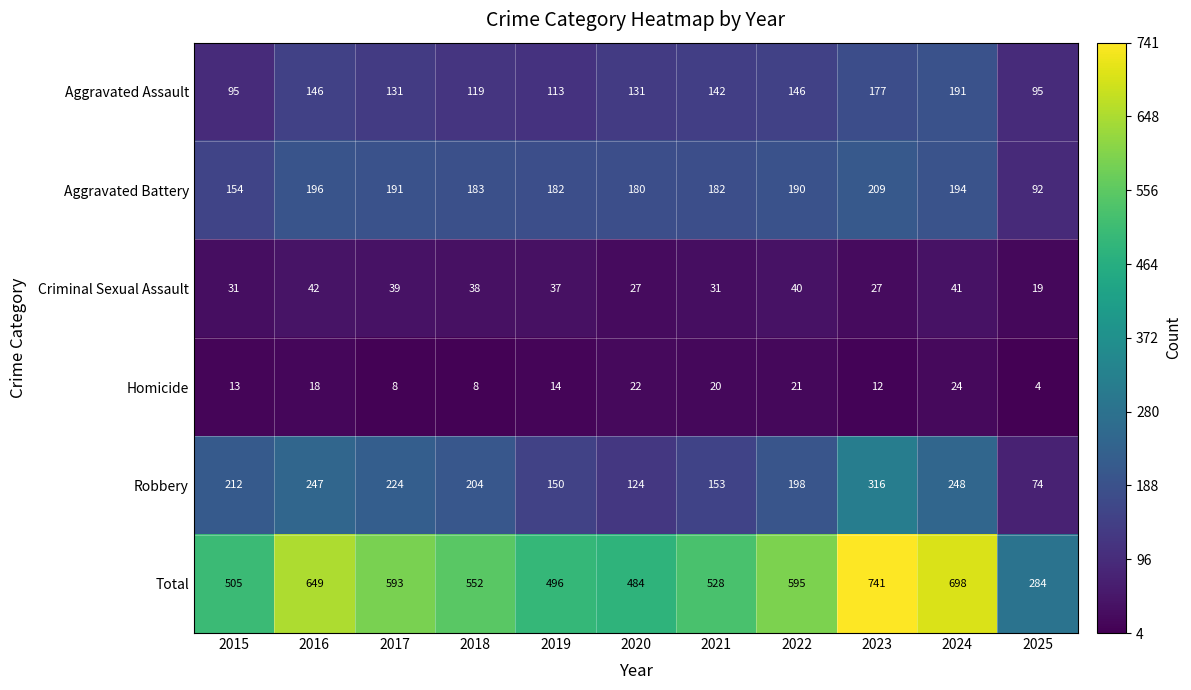

At which category is the sum across all series the highest?

2023